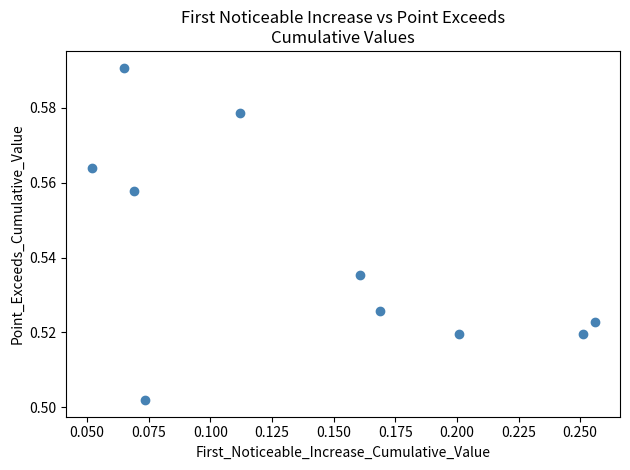

How many points are shown in the scatter plot?

10